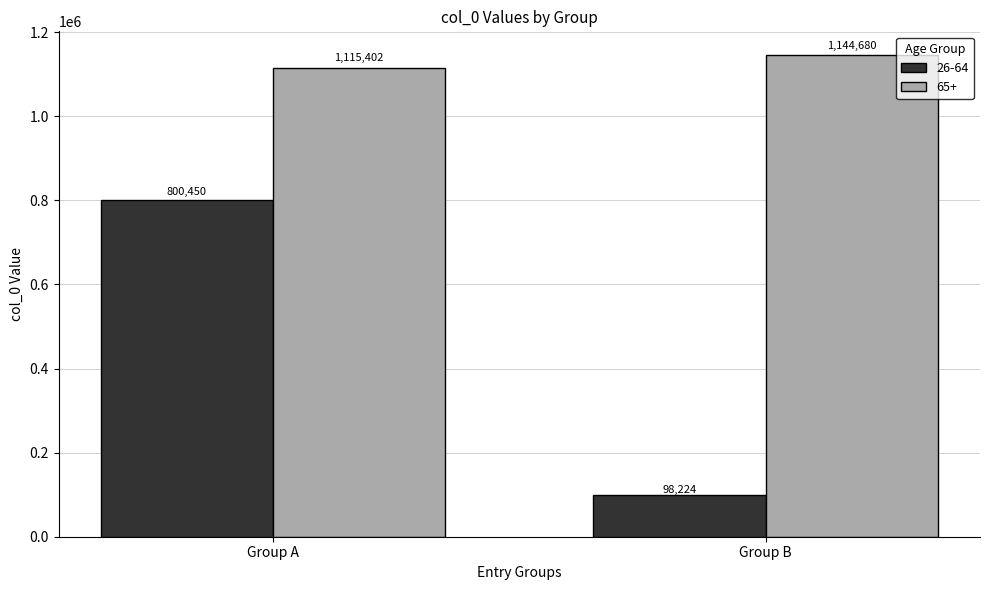

What is the spread (max minus min) of values at Group B?

1046456